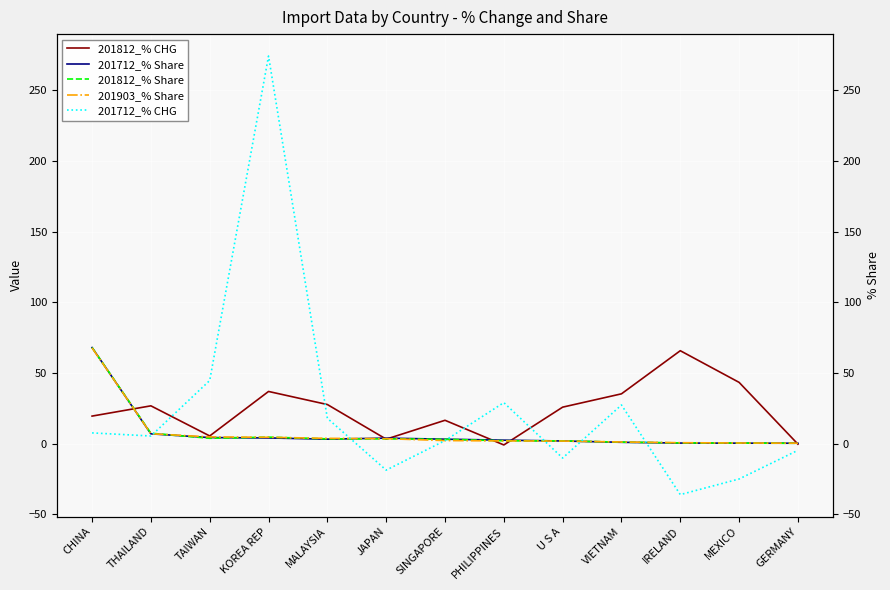

Between which two adjacent categories do 201812_% CHG and 201712_% CHG first intersect?

THAILAND and TAIWAN